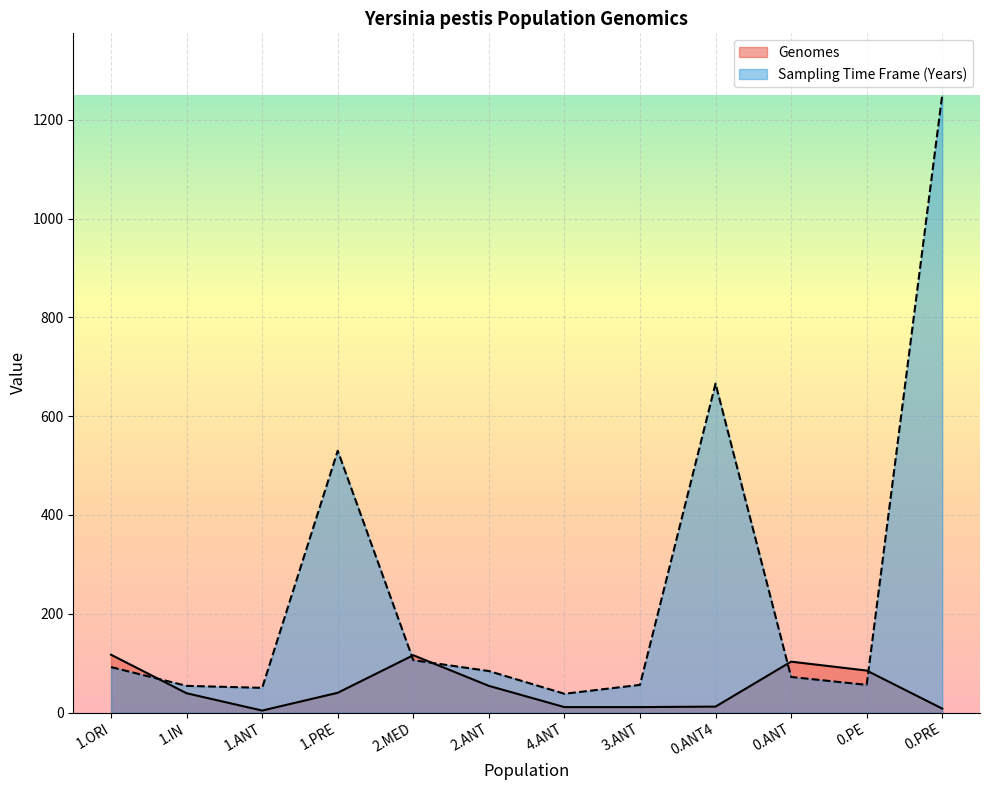

True or false: Genomes has a value of 6 at 1.ANT.

False